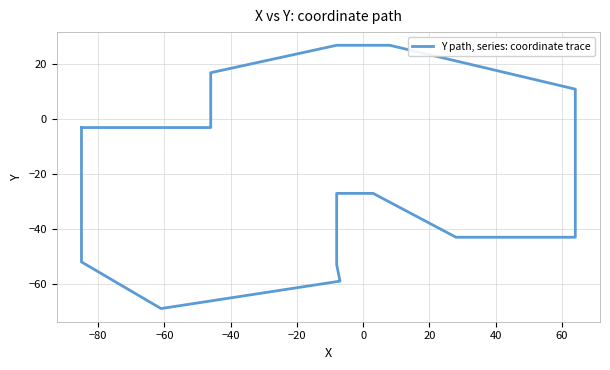

How many interior local valleys (lower than both neighbors) does the data have?

1